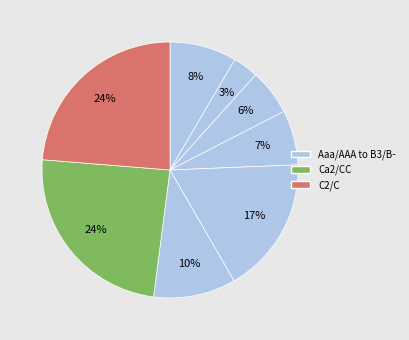

Count the number of slices in the pie.

8